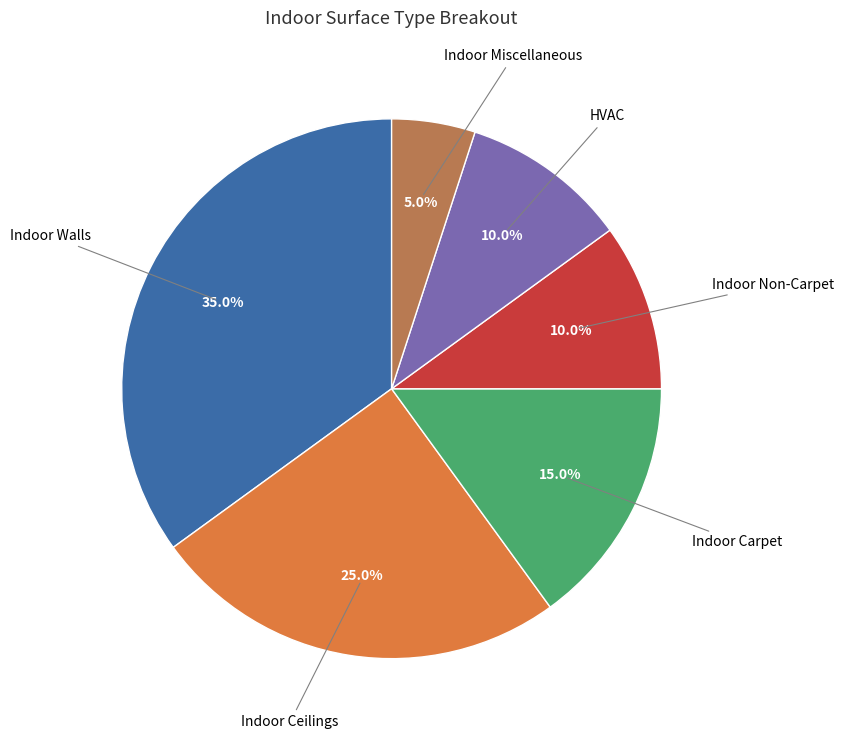

Is the sum of HVAC and Indoor Walls greater than half?

No